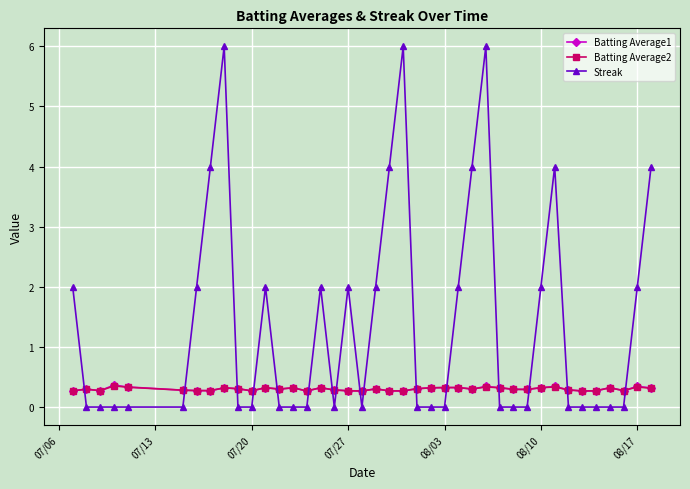

Does the chart have visible grid lines?

Yes